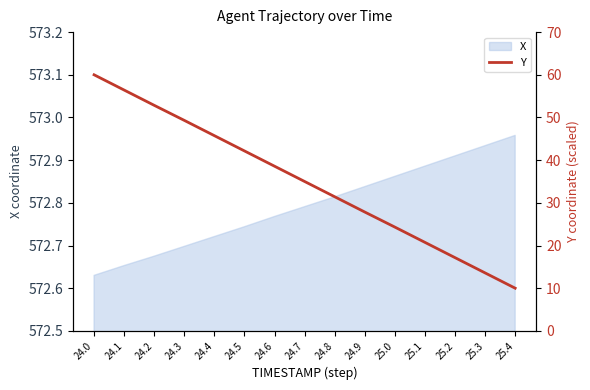

Reading left to right, what are all the values shown in this chart?

24.0=60.0	24.1=56.4	24.2=52.8	24.3=49.3	24.4=45.7	24.5=42.2	24.6=38.6	24.7=35.0	24.8=31.4	24.9=27.8	25.0=24.3	25.1=20.7	25.2=17.2	25.3=13.6	25.4=10.0